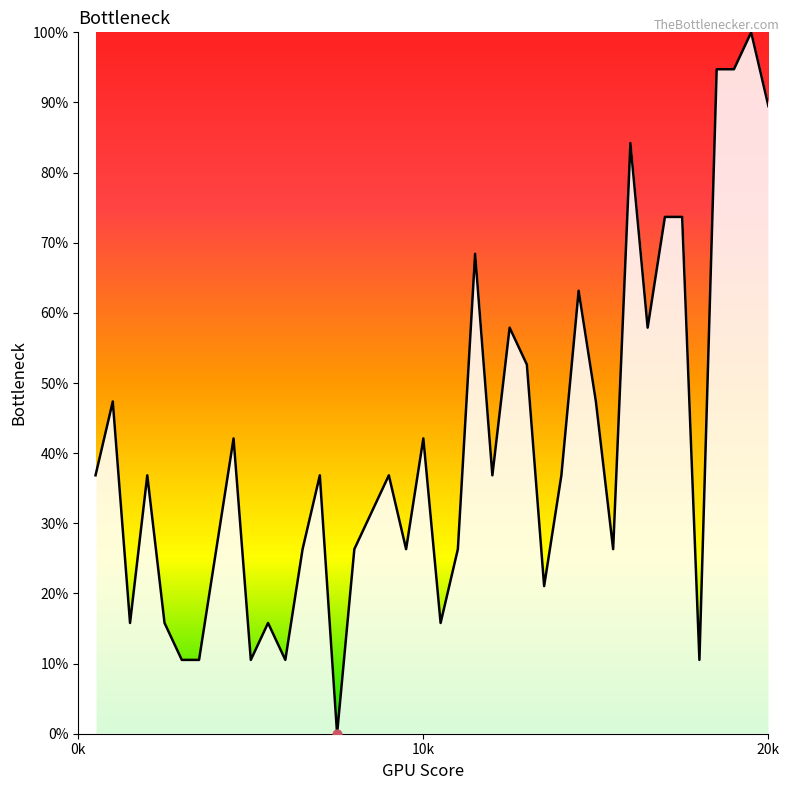

What is the maximum value shown in the chart?

100.0